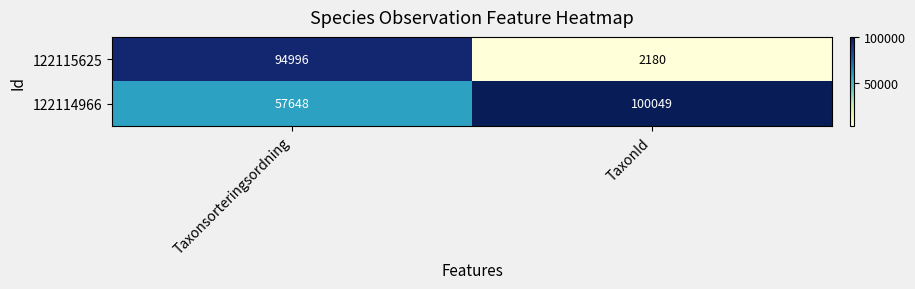

At which category does the chart reach its minimum across all series?

TaxonId